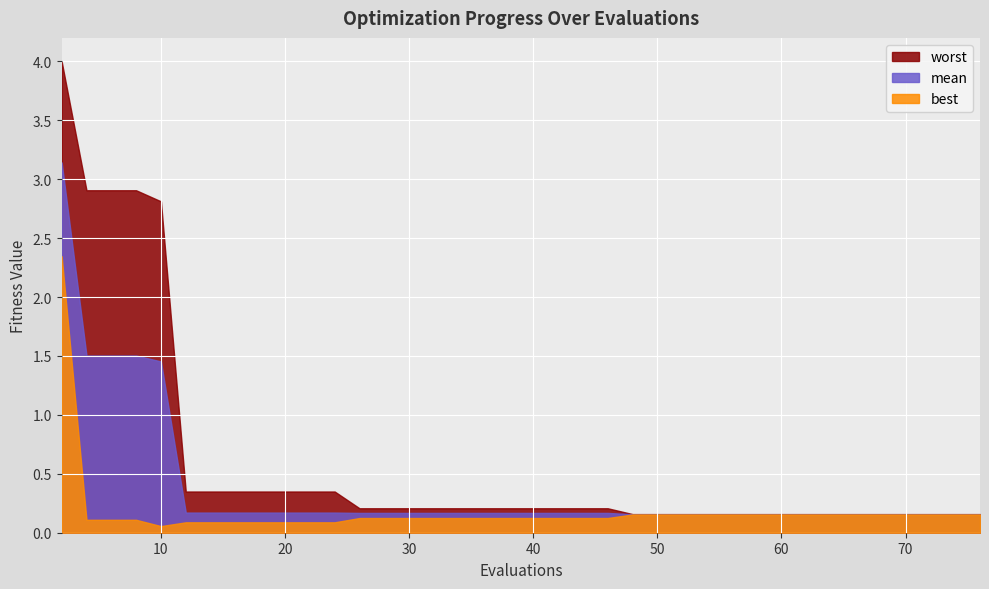

What are all the series names shown in the legend?

worst, mean, best